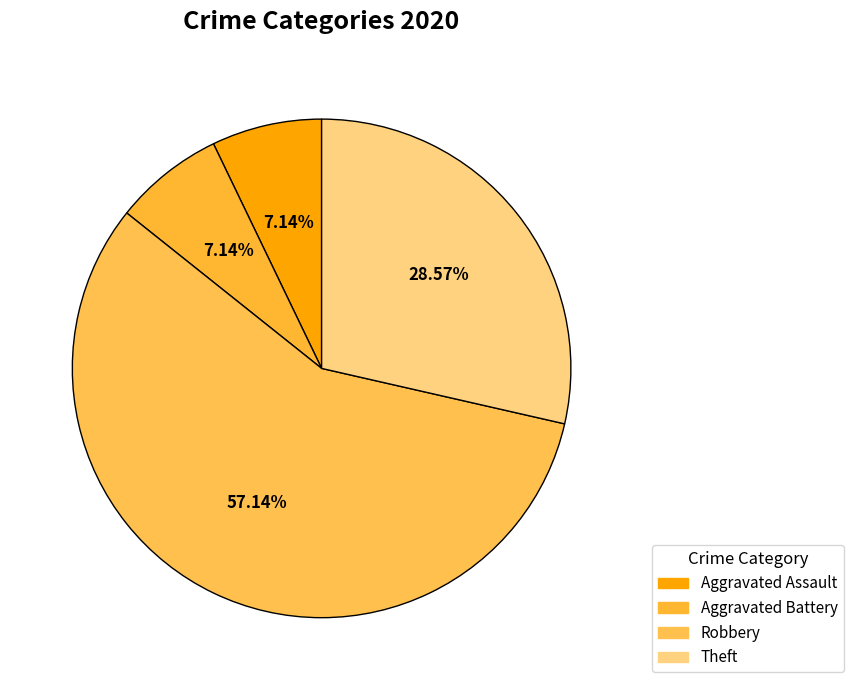

Count the number of slices in the pie.

4